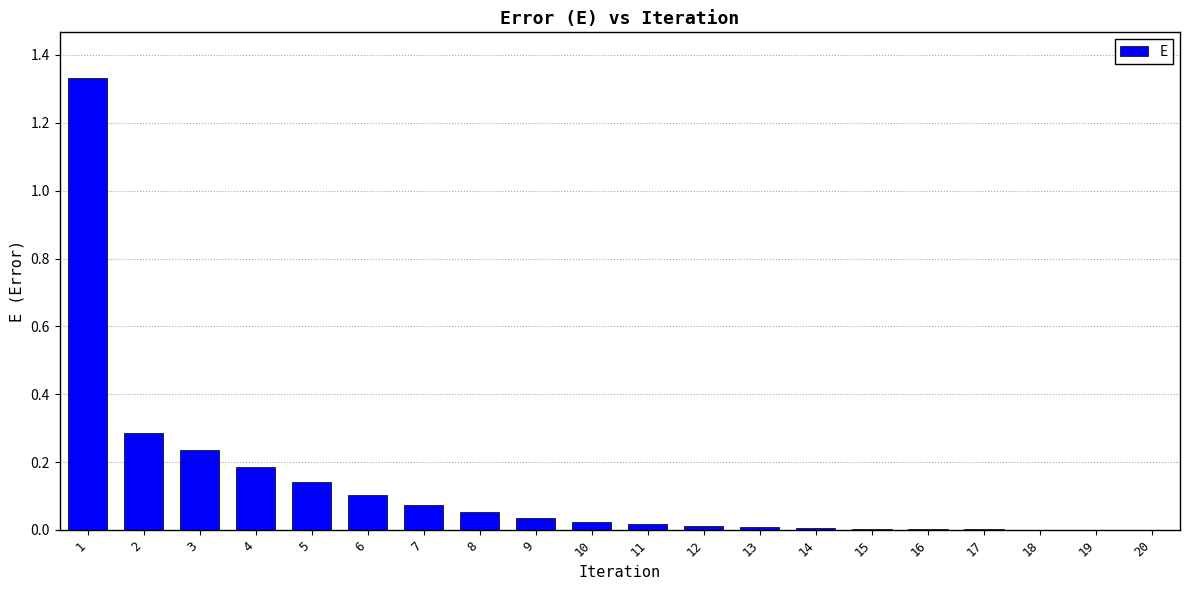

The value at 8 is 0.1. True or false?

True